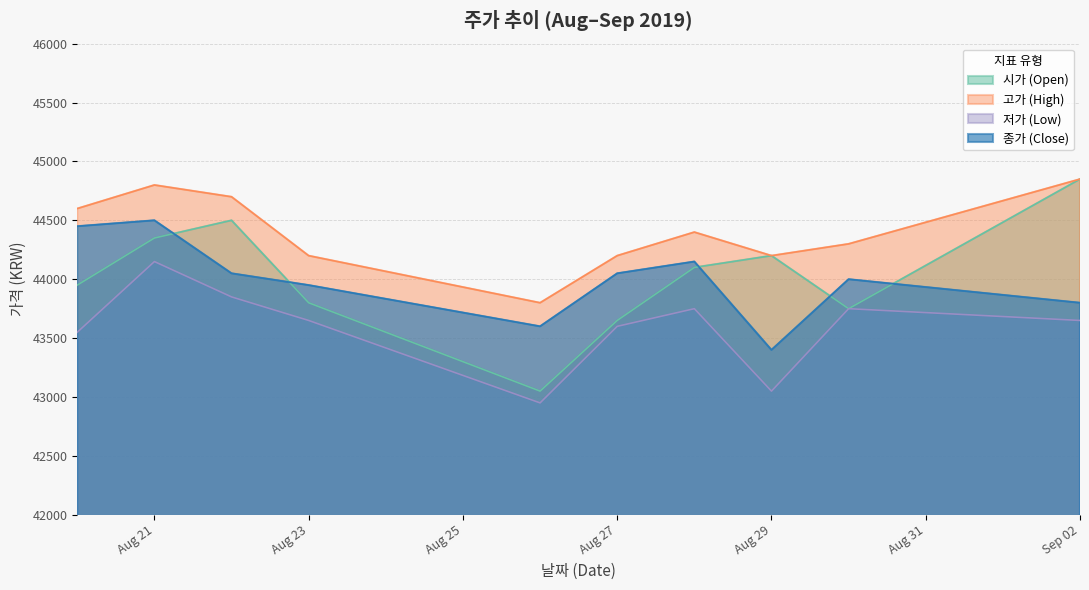

Does the chart have visible grid lines?

Yes